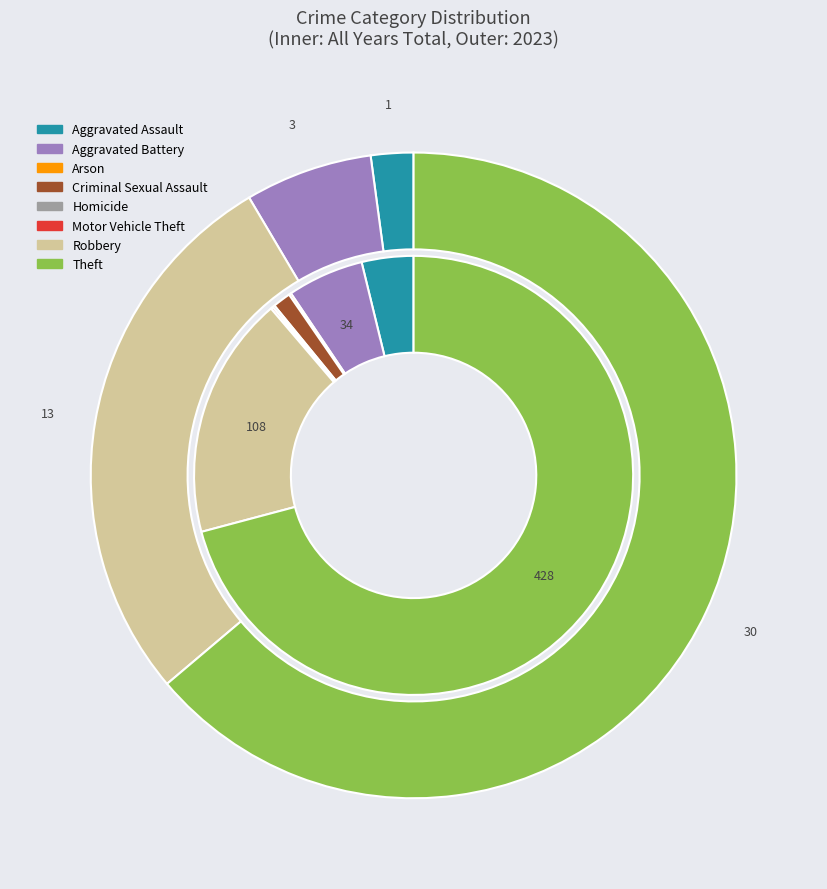

To the nearest percent, what portion does 6 represent?

18%